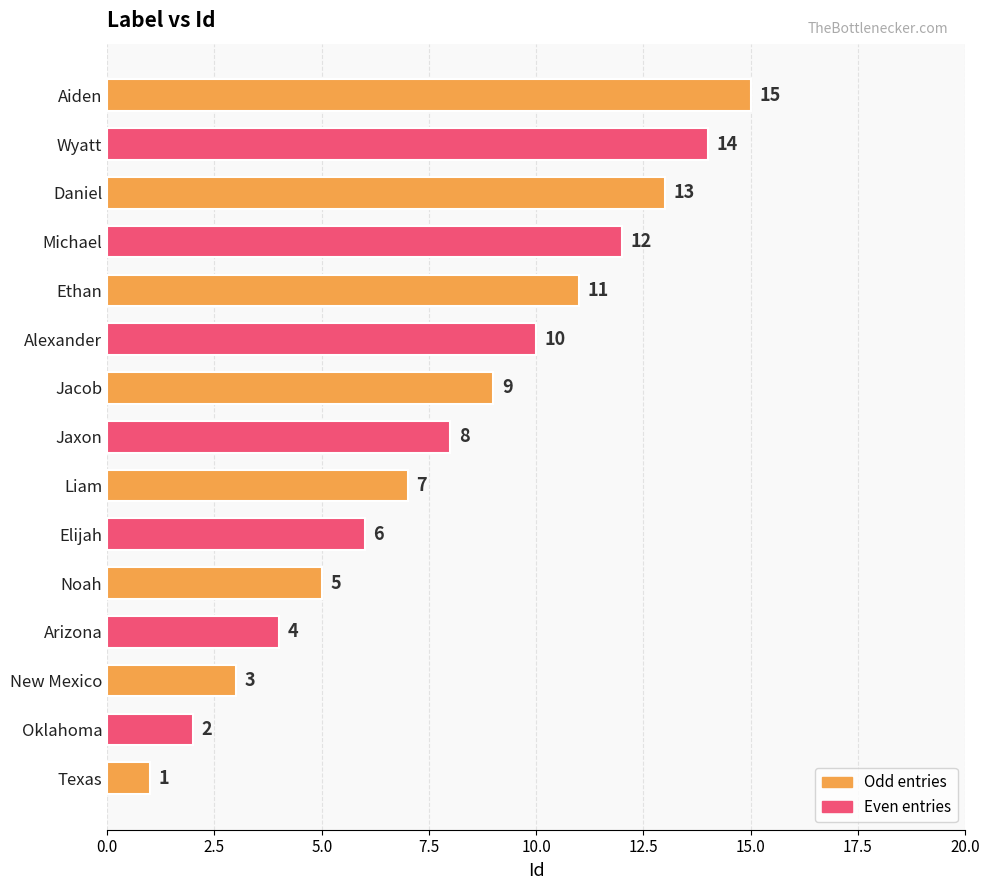

Which label corresponds to the smallest value in the chart?

Texas